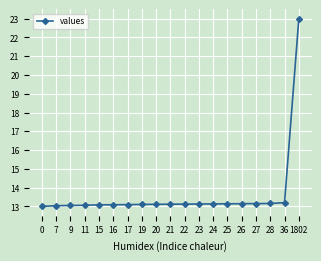

The value at 17 is 13.1. True or false?

True